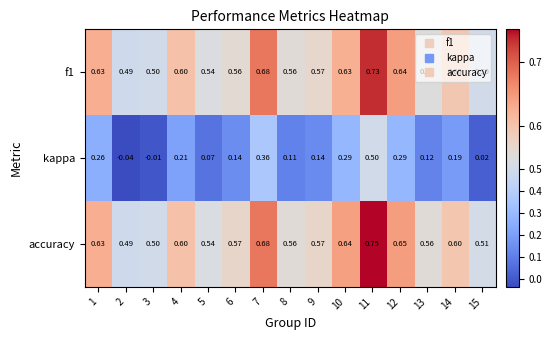

Is the value of accuracy at 15 greater than the value of kappa at 4?

Yes